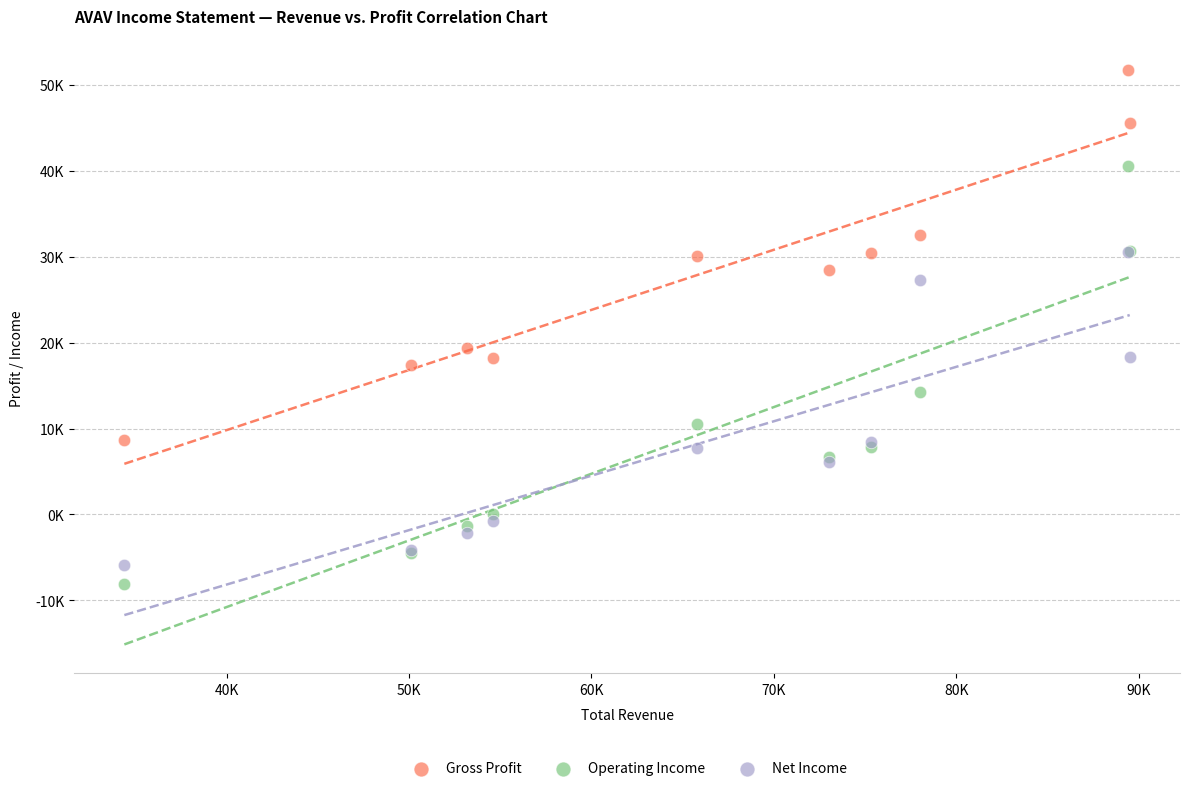

What are all the series names shown in the legend?

Gross Profit, Operating Income, Net Income